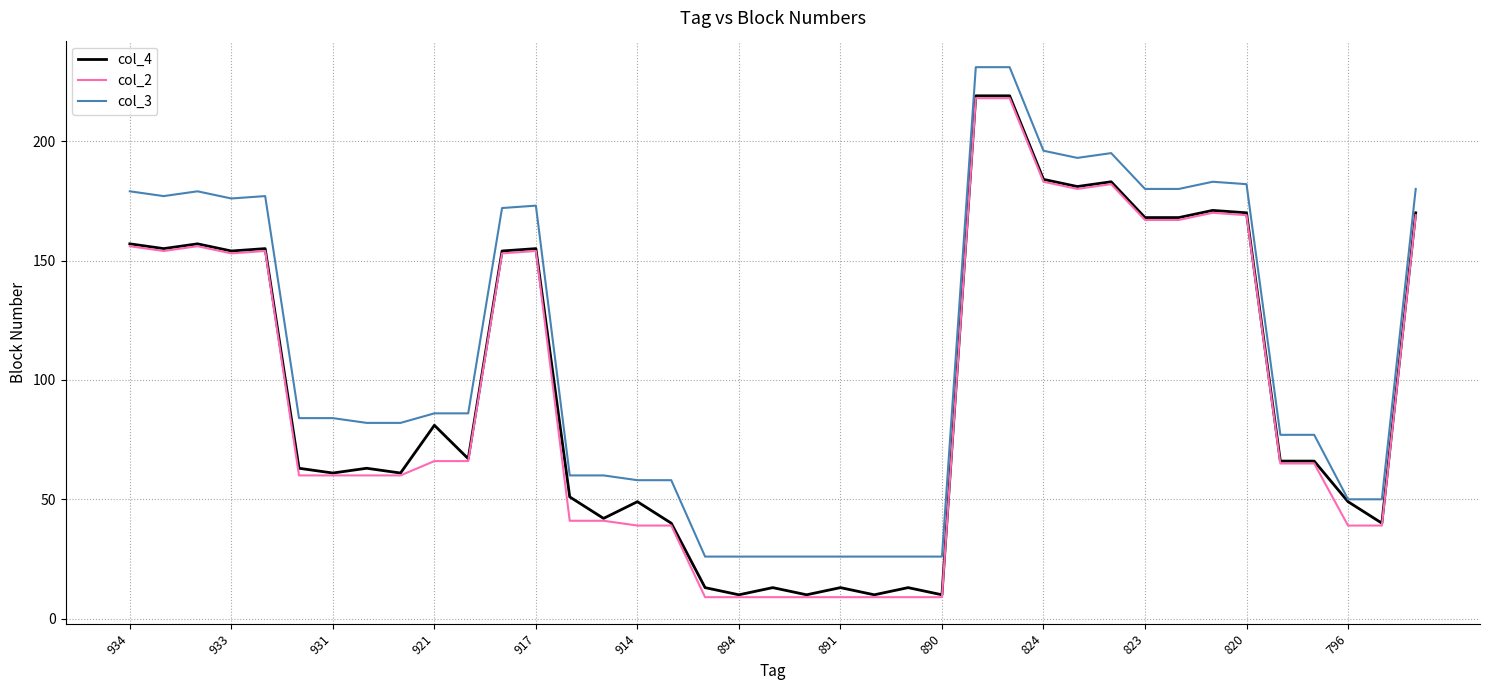

What is the highest value of the col_3 series?

231